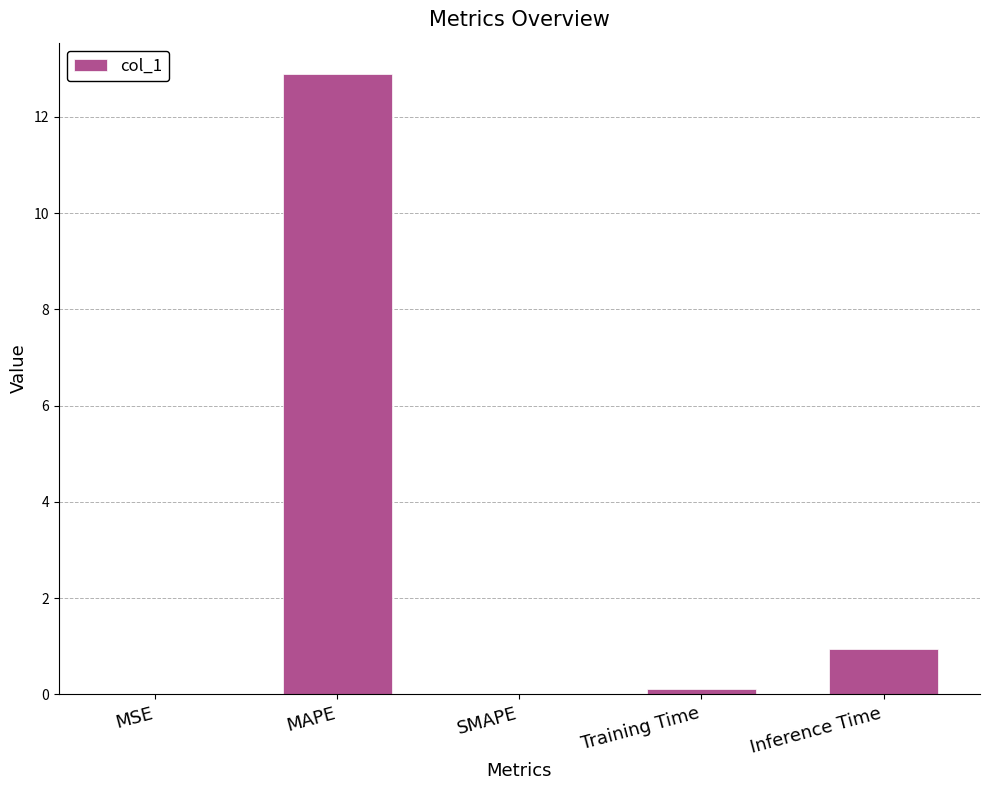

True or false: the data shows 0.0 at MSE.

True